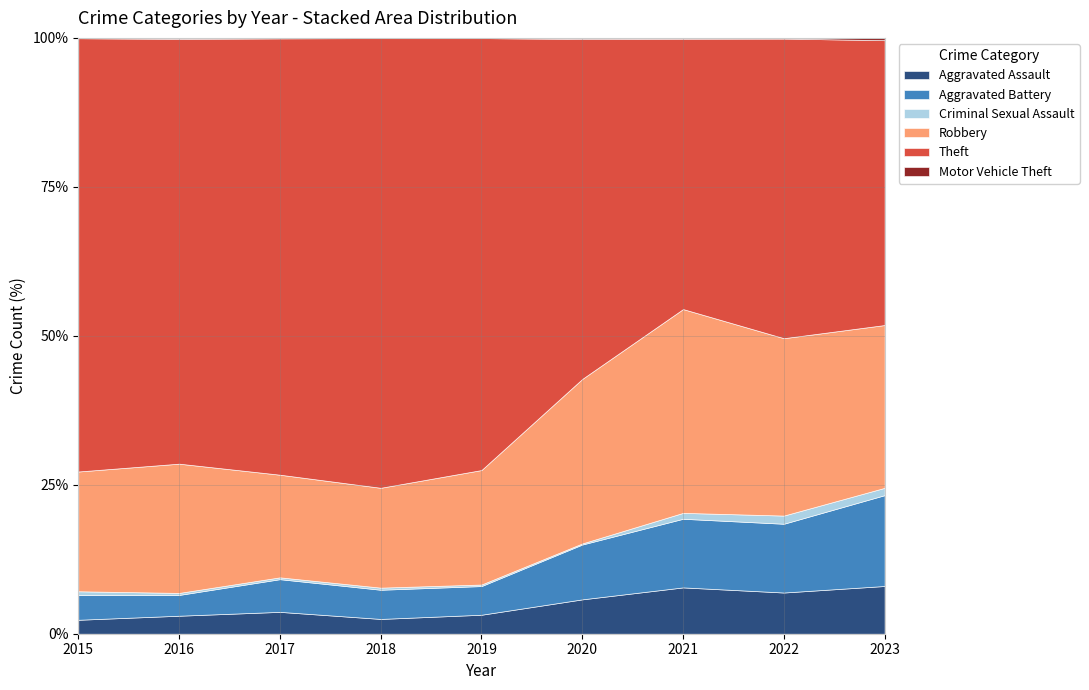

How many categories are shown in the chart?

9